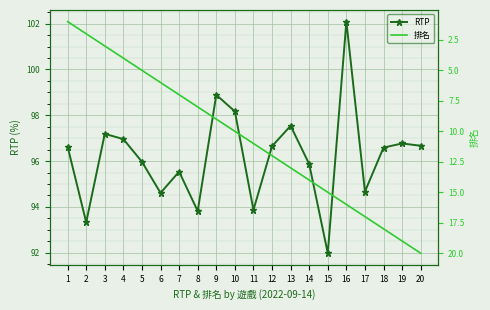

Reading left to right, transcribe all the data shown in this chart.

RTP: 1=96.6	2=93.3	3=97.2	4=97.0	5=96.0	6=94.6	7=95.5	8=93.8	9=98.9	10=98.2	11=93.9	12=96.7	13=97.5	14=95.9	15=92.0	16=102.1	17=94.7	18=96.6	19=96.8	20=96.7
排名: 1=1.0	2=2.0	3=3.0	4=4.0	5=5.0	6=6.0	7=7.0	8=8.0	9=9.0	10=10.0	11=11.0	12=12.0	13=13.0	14=14.0	15=15.0	16=16.0	17=17.0	18=18.0	19=19.0	20=20.0